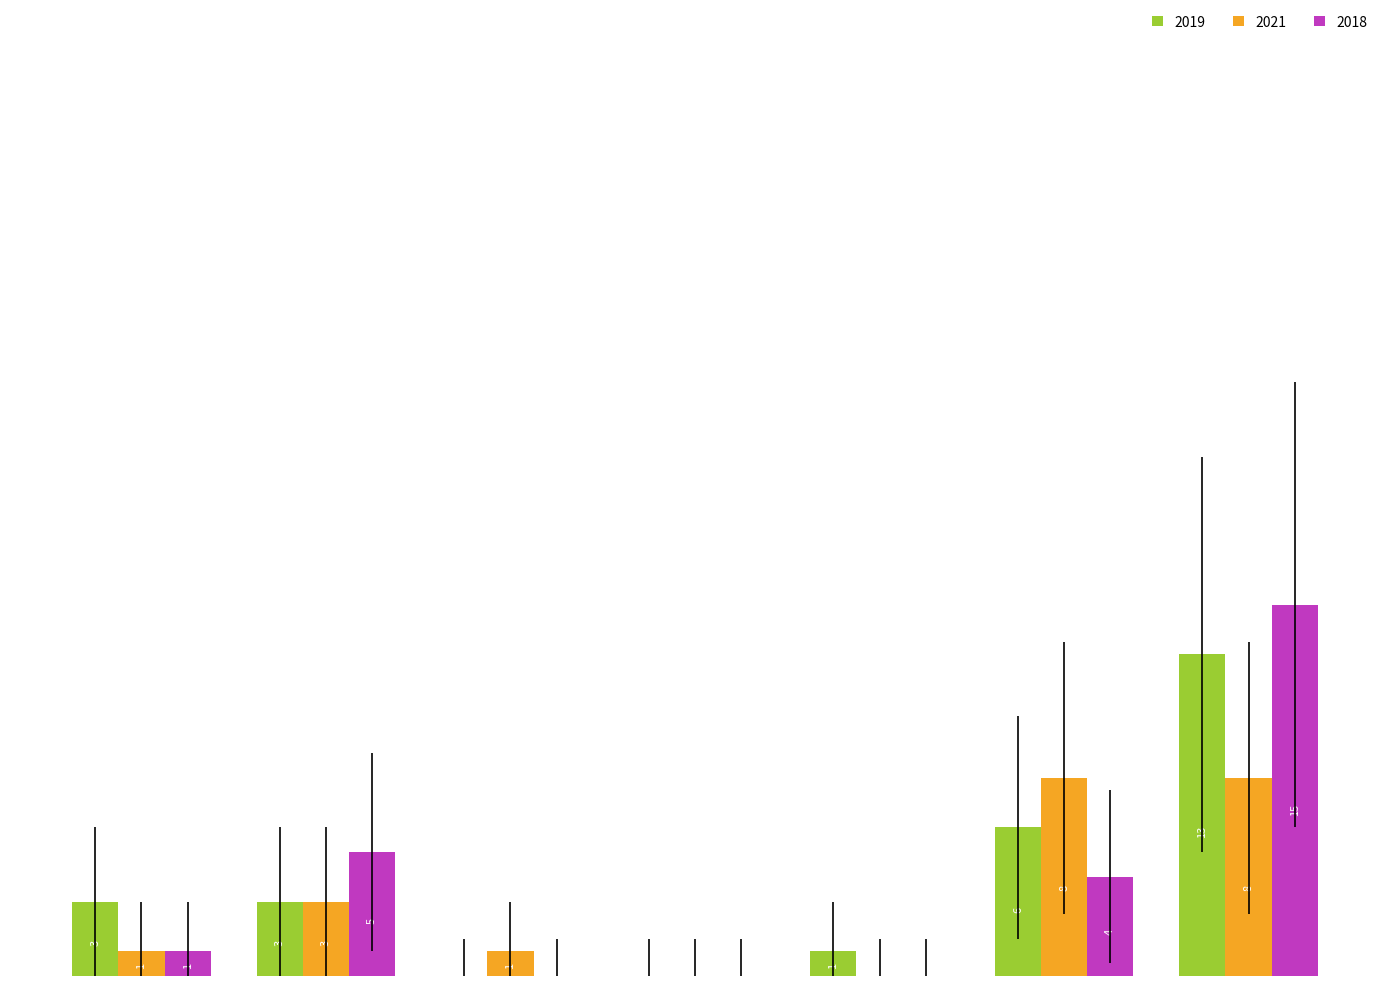

At which label is 2019 closest to 6?

Robbery